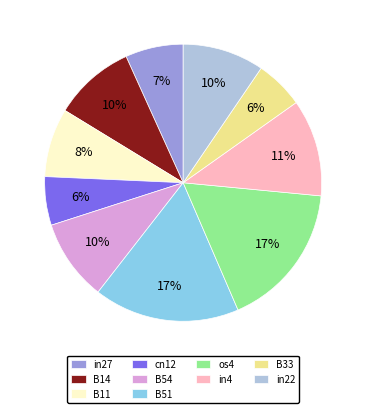

Do B33 and os4 together represent more than half of the pie?

No